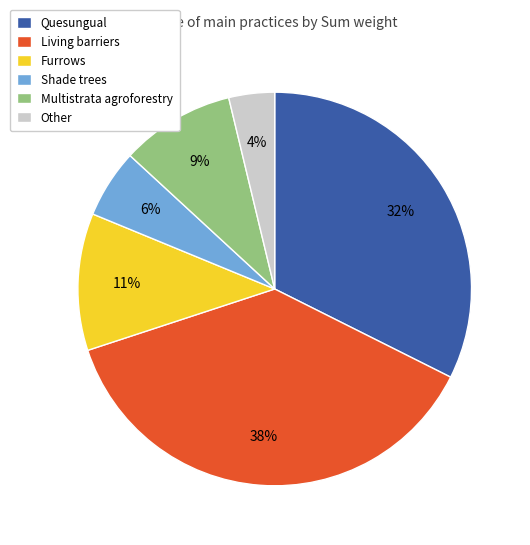

What percentage is the Quesungual slice, to the nearest percent?

32%